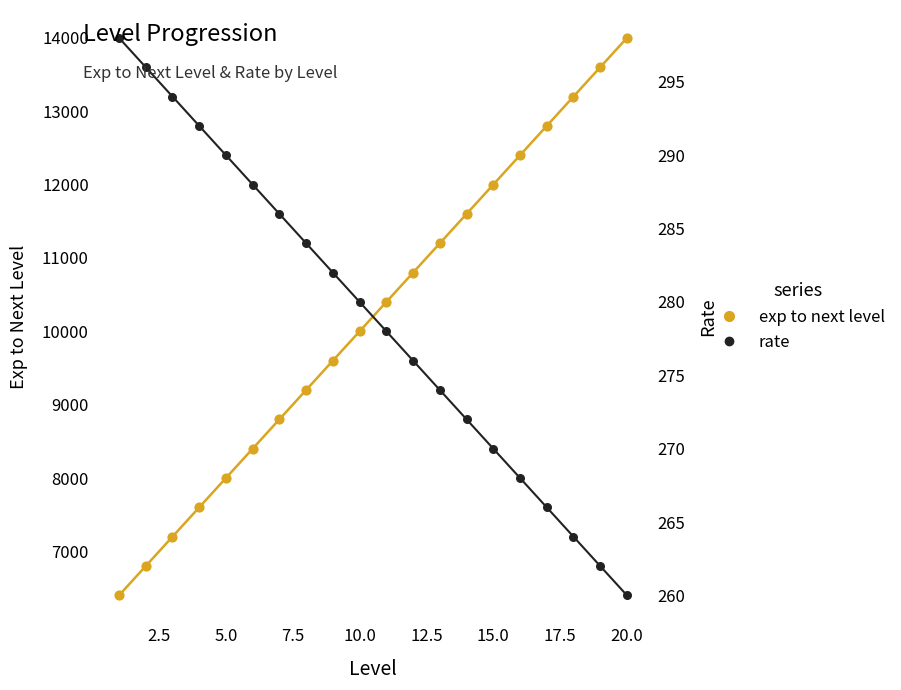

Which series contains the highest Y value?

exp to next level